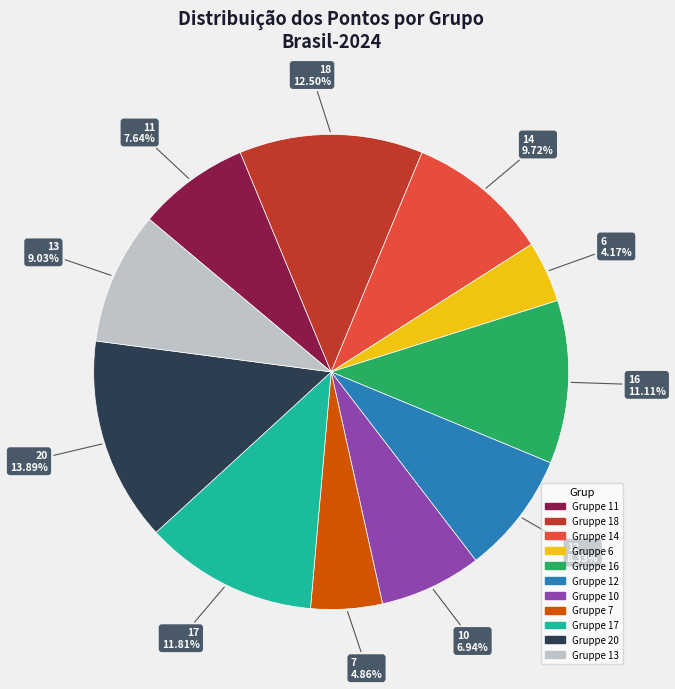

Does any single category account for the majority?

No